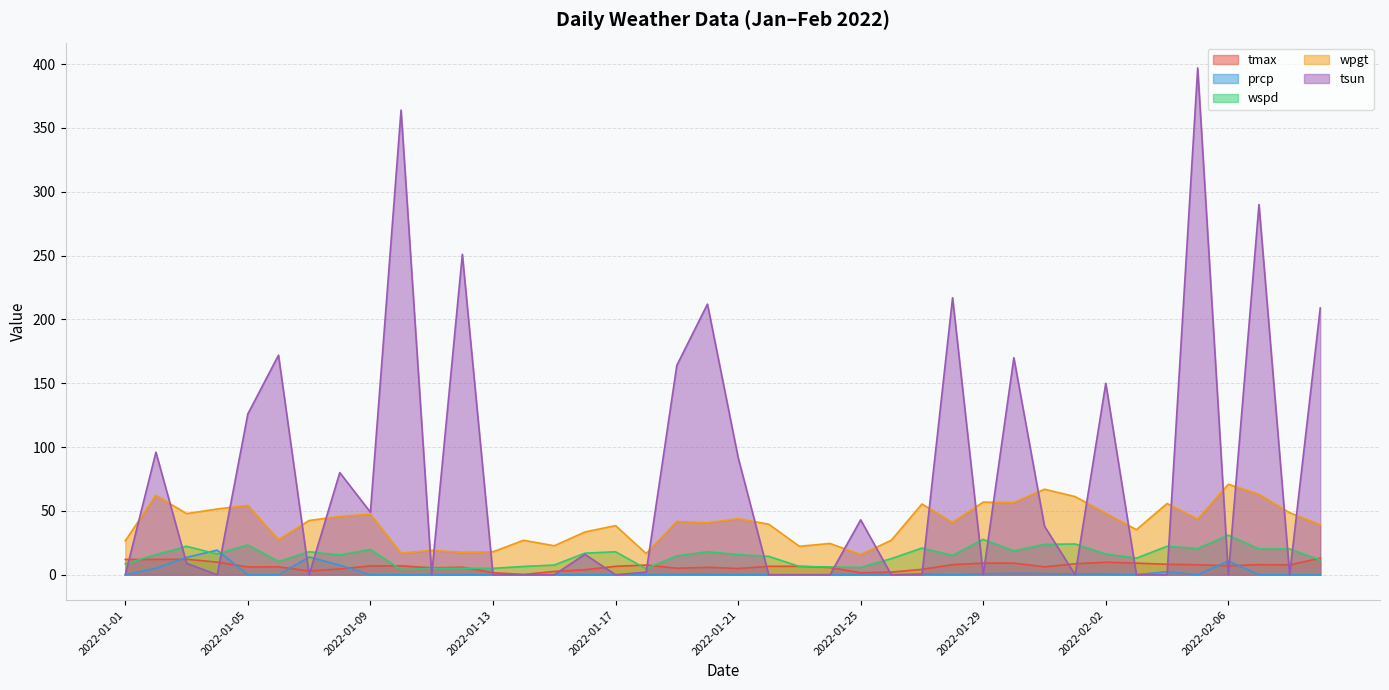

What is the label of the 7th point from the right?

2022-02-03